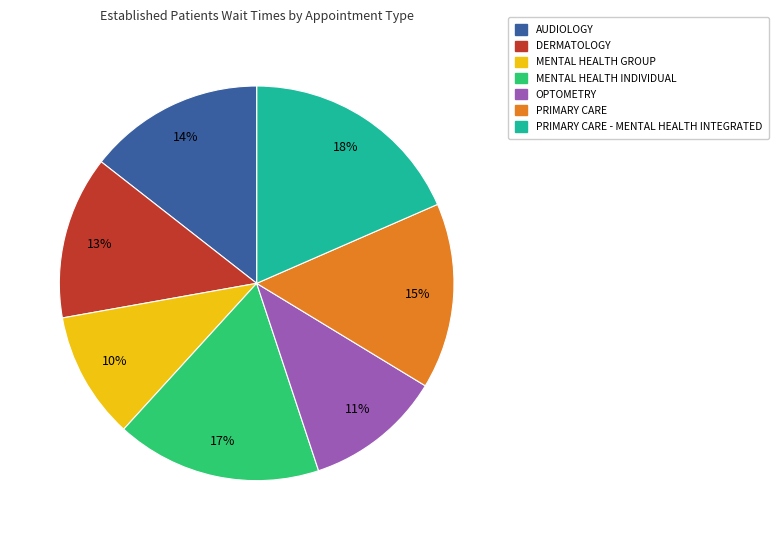

To the nearest percent, what is the average slice percentage?

12%